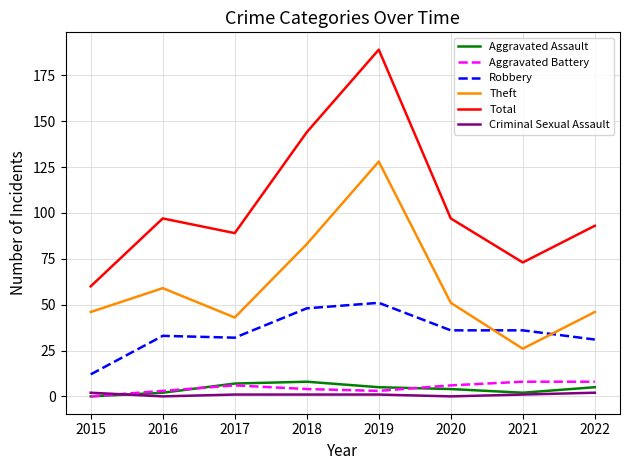

Which series has the largest range (max minus min)?

Total